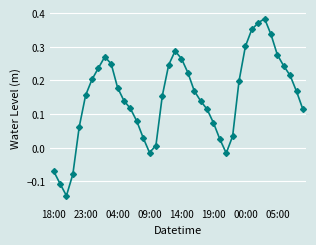

What is the difference between the second highest and second lowest values?

0.5